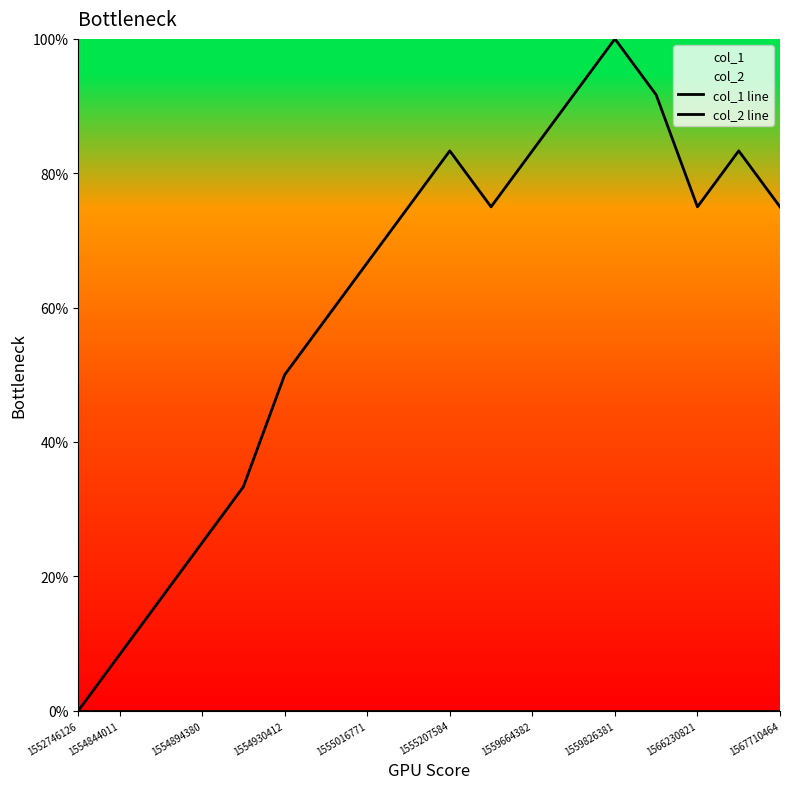

Between 1554844011 and 1555207584, which series saw the biggest shift?

col_1 line